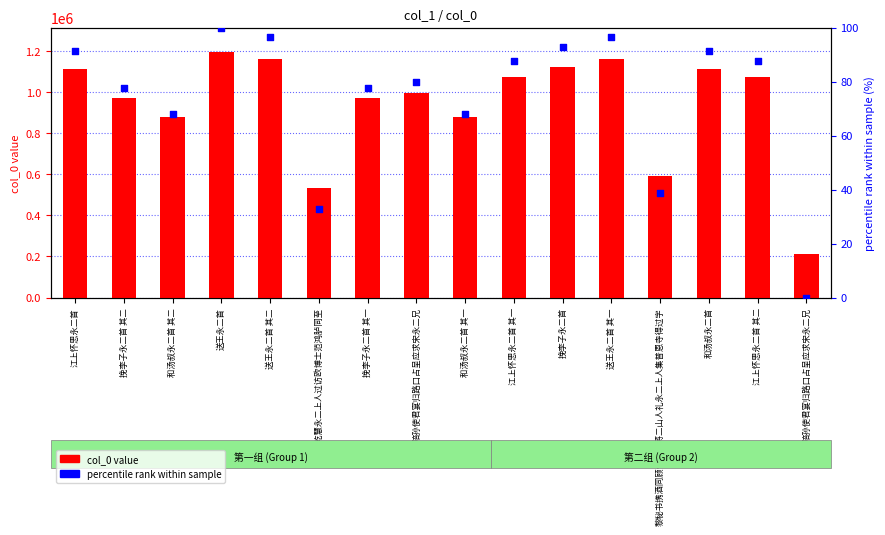

What is the total value across all series at 挽李子永二首 其一?

973169.5